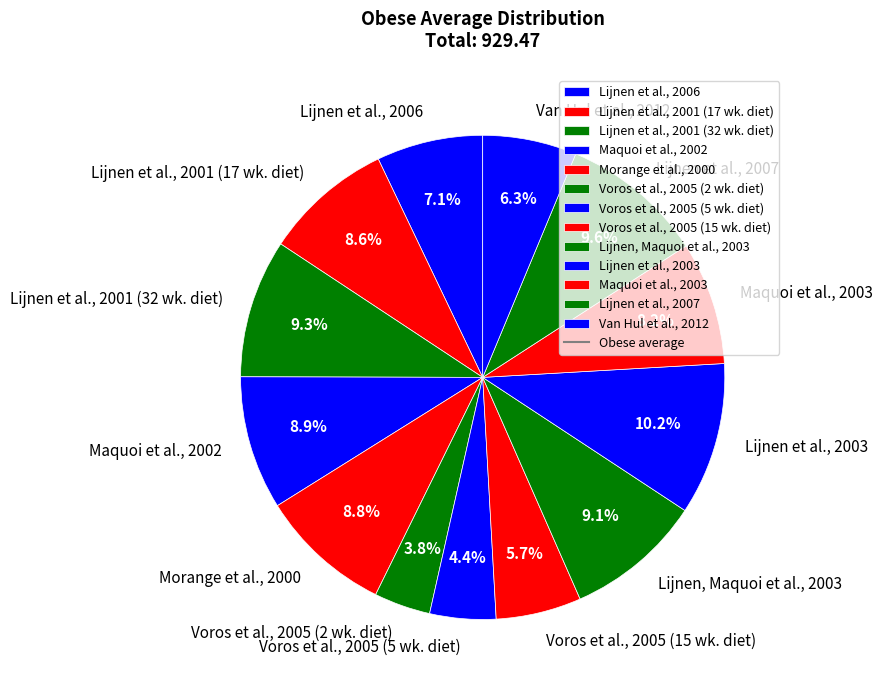

The Morange et al., 2000 slice represents 9% of the pie. True or false?

True